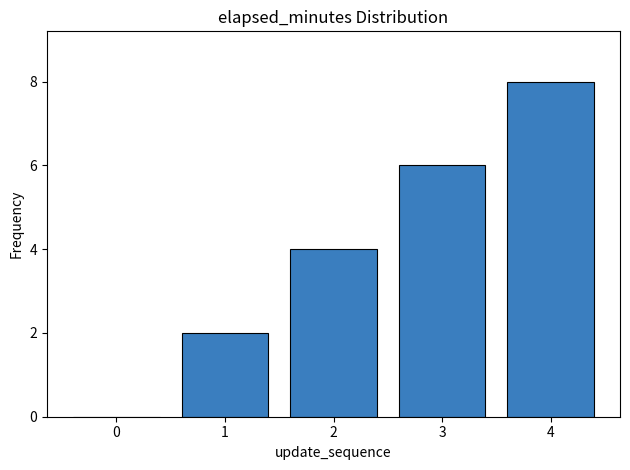

What is the maximum value shown in the chart?

8